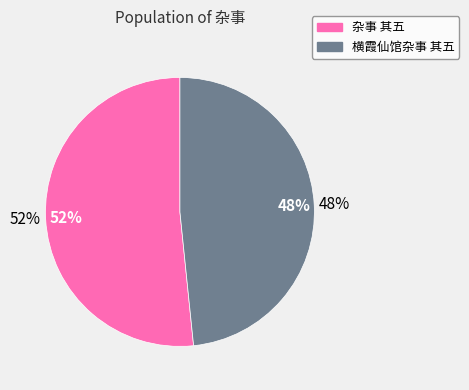

What percentage is the 横霞仙馆杂事 其五 slice, to the nearest percent?

48%